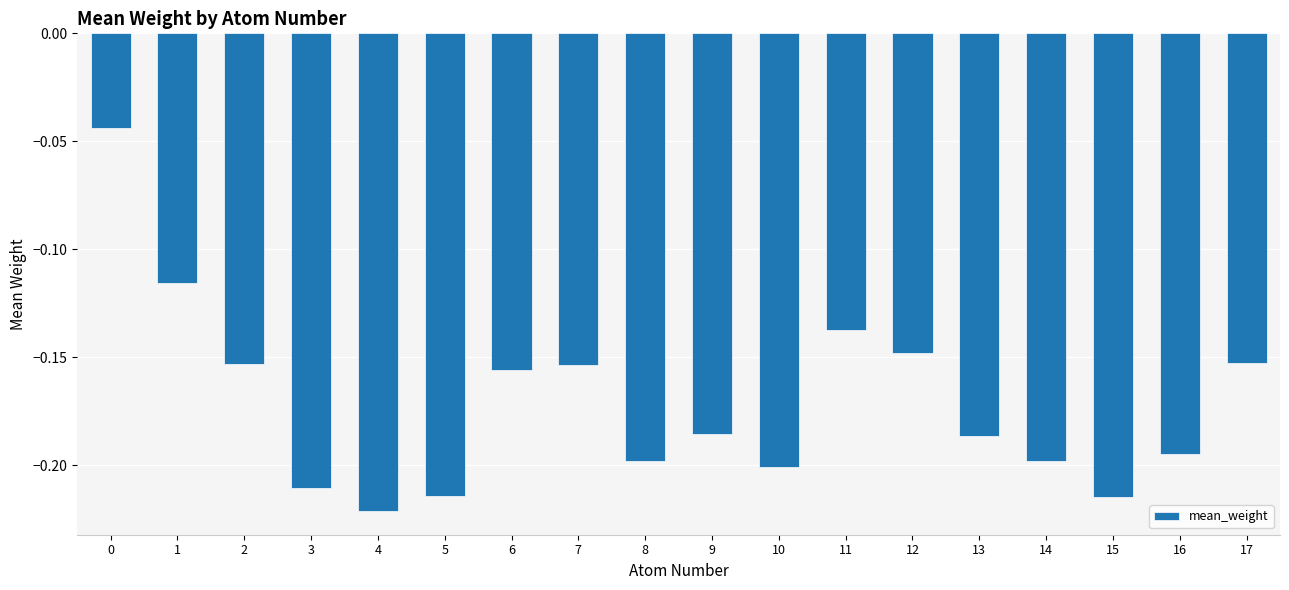

What is the difference between the maximum and minimum values?

0.2